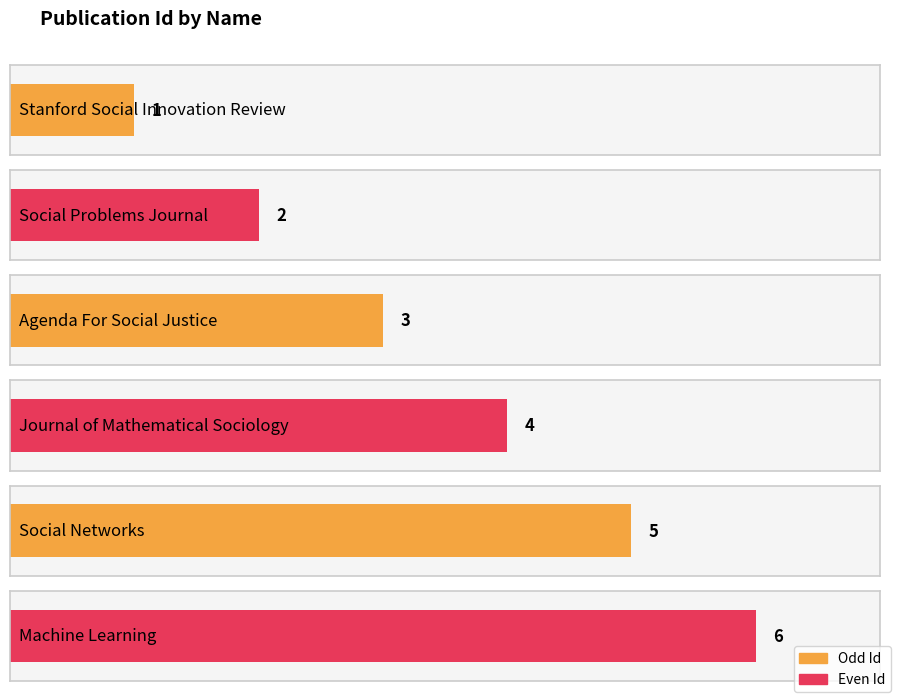

List the labels in order of value, largest first.

Machine Learning, Social Networks, Journal of Mathematical Sociology, Agenda For Social Justice, Social Problems Journal, Stanford Social Innovation Review